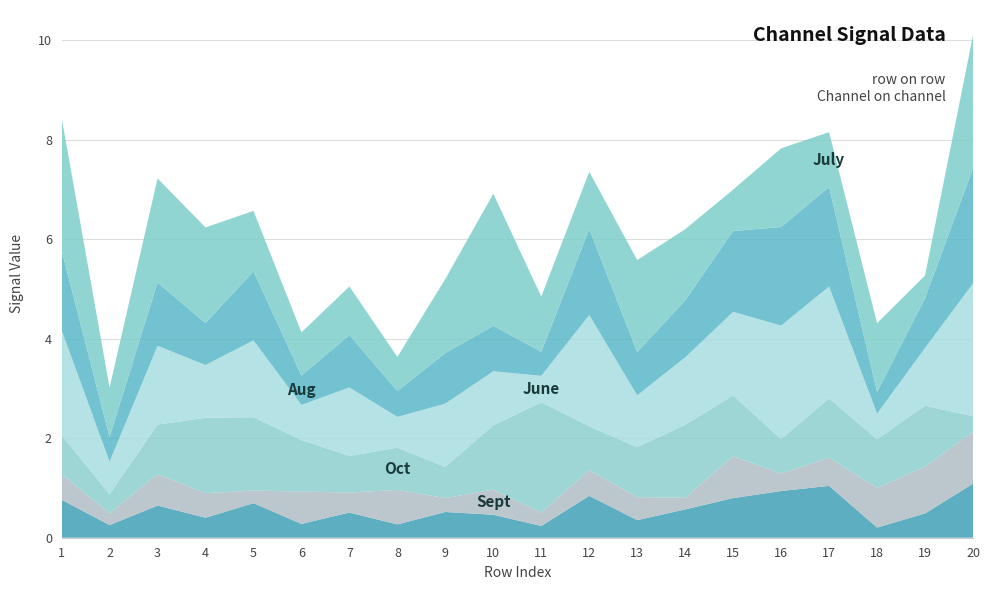

Reading left to right, transcribe all the data shown in this chart.

0_channel: 1.6	0.5	1.3	0.8	1.4	0.6	1.1	0.5	1.0	0.9	0.5	1.7	0.9	1.1	1.6	2.0	2.0	0.4	1.0	2.3
1_channel: 0.8	0.3	0.6	0.4	0.7	0.3	0.5	0.3	0.5	0.5	0.2	0.8	0.4	0.6	0.8	0.9	1.0	0.2	0.5	1.1
2_channel: 2.1	0.7	1.6	1.1	1.5	0.7	1.4	0.6	1.3	1.1	0.5	2.2	1.0	1.4	1.7	2.3	2.2	0.5	1.2	2.7
3_channel: 0.8	0.4	1.0	1.5	1.5	1.0	0.7	0.8	0.6	1.3	2.2	0.9	1.0	1.5	1.2	0.7	1.2	1.0	1.2	0.3
4_channel: 2.7	1.0	2.1	1.9	1.2	0.9	1.0	0.7	1.5	2.7	1.1	1.2	1.8	1.4	0.8	1.6	1.1	1.4	0.5	2.7
5_channel: 0.5	0.2	0.6	0.5	0.3	0.7	0.4	0.7	0.3	0.5	0.3	0.5	0.5	0.2	0.8	0.4	0.6	0.8	0.9	1.0